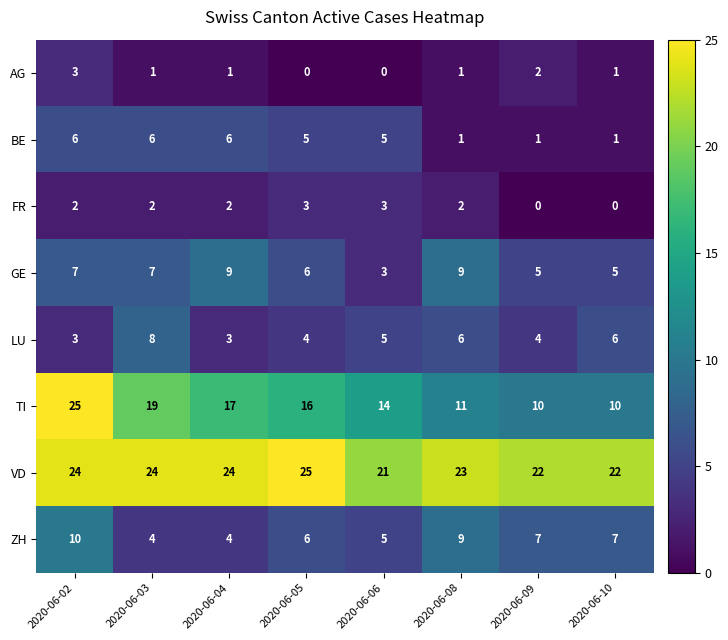

Count the number of data series in this chart.

8